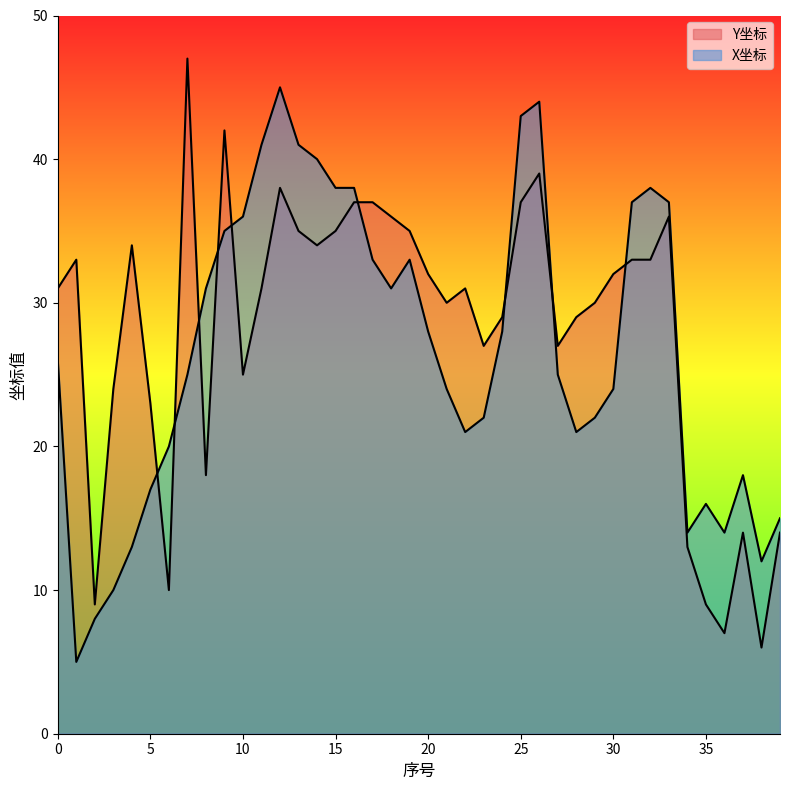

True or false: Y坐标 has a value of 18 at 8.

True